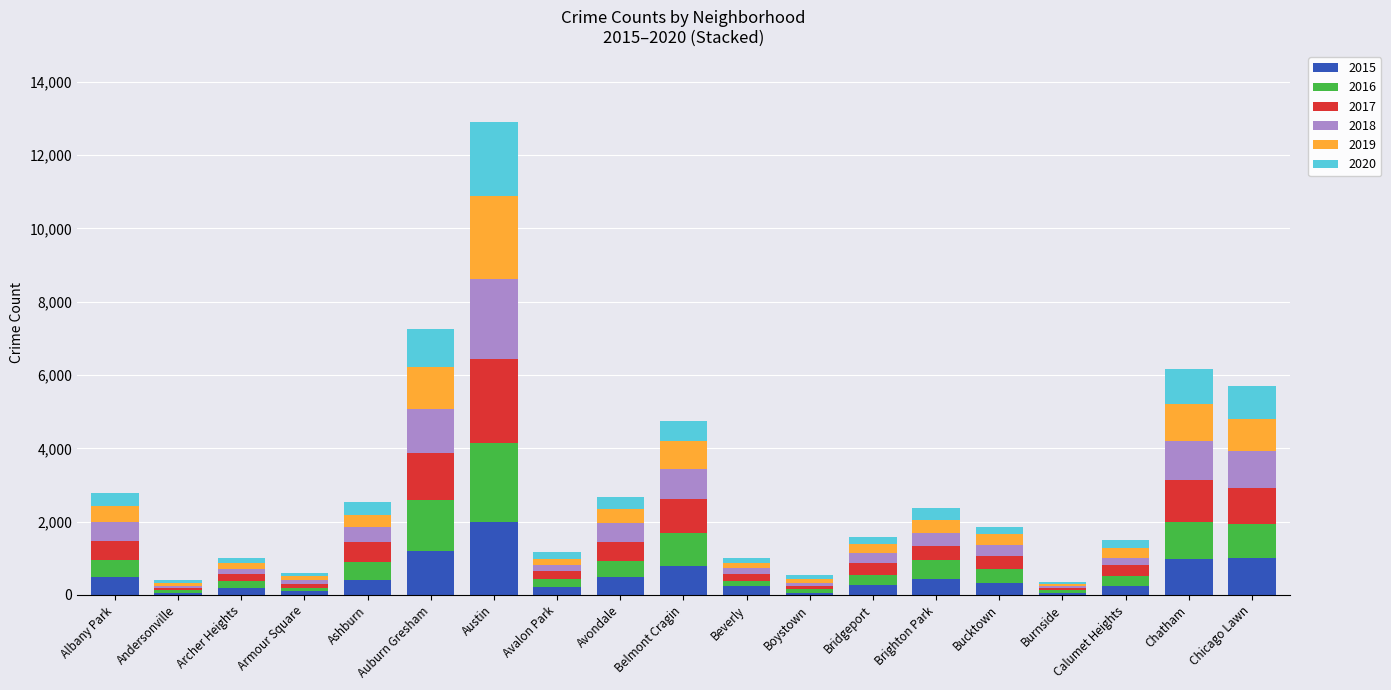

What are all the series names shown in the legend?

2015, 2016, 2017, 2018, 2019, 2020